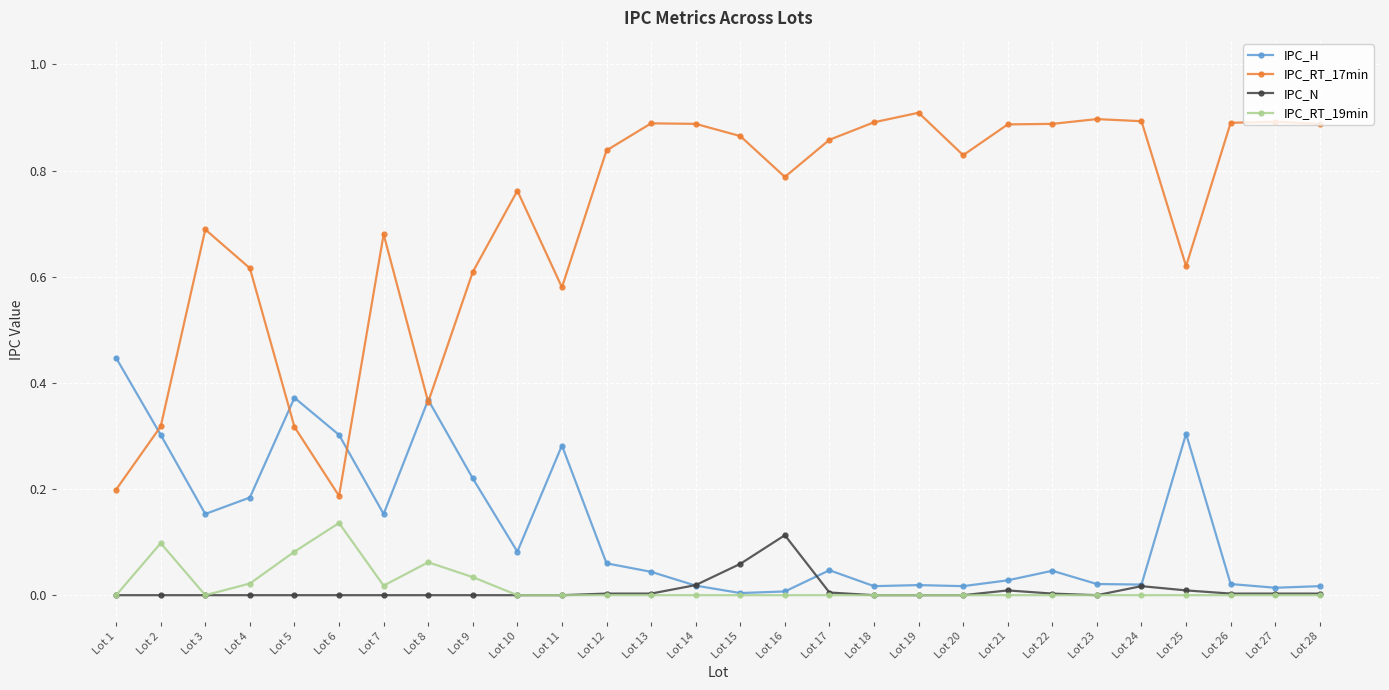

How many lines are shown in the chart?

4